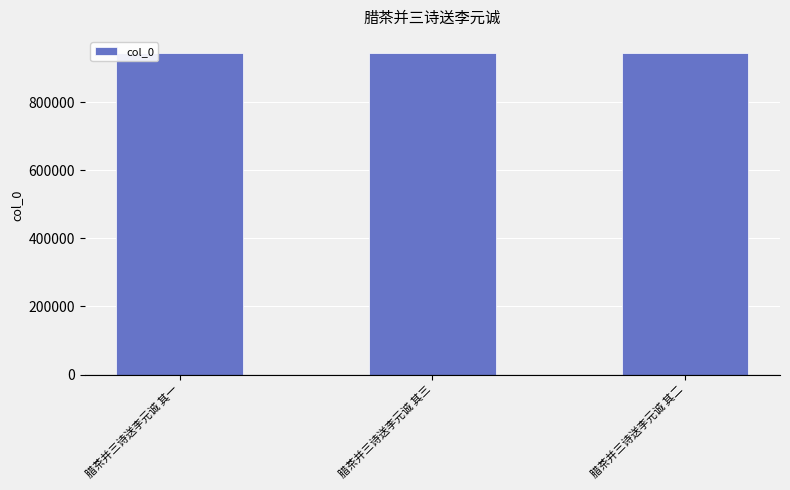

What is the value of the 1st bar from the left?

944131